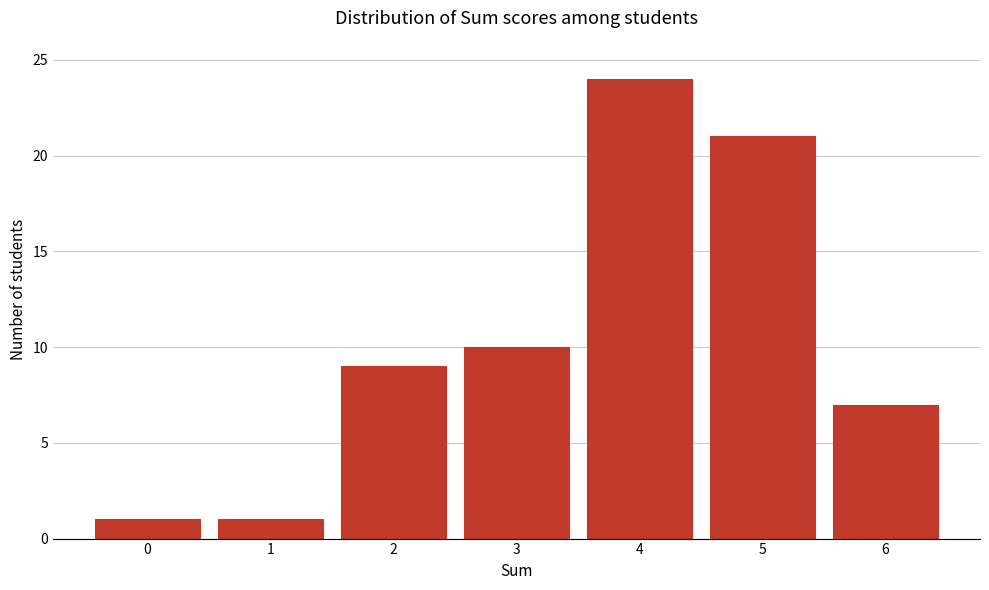

Reading left to right, transcribe this chart: for each bar, give the range it covers on the x-axis and its height. The values are not printed on the chart, so give them approximately, as read against the axis.

-0.5 to 0.5: 1
0.5 to 1.5: 1
1.5 to 2.5: 9
2.5 to 3.5: 10
3.5 to 4.5: 24
4.5 to 5.5: 21
5.5 to 6.5: 7